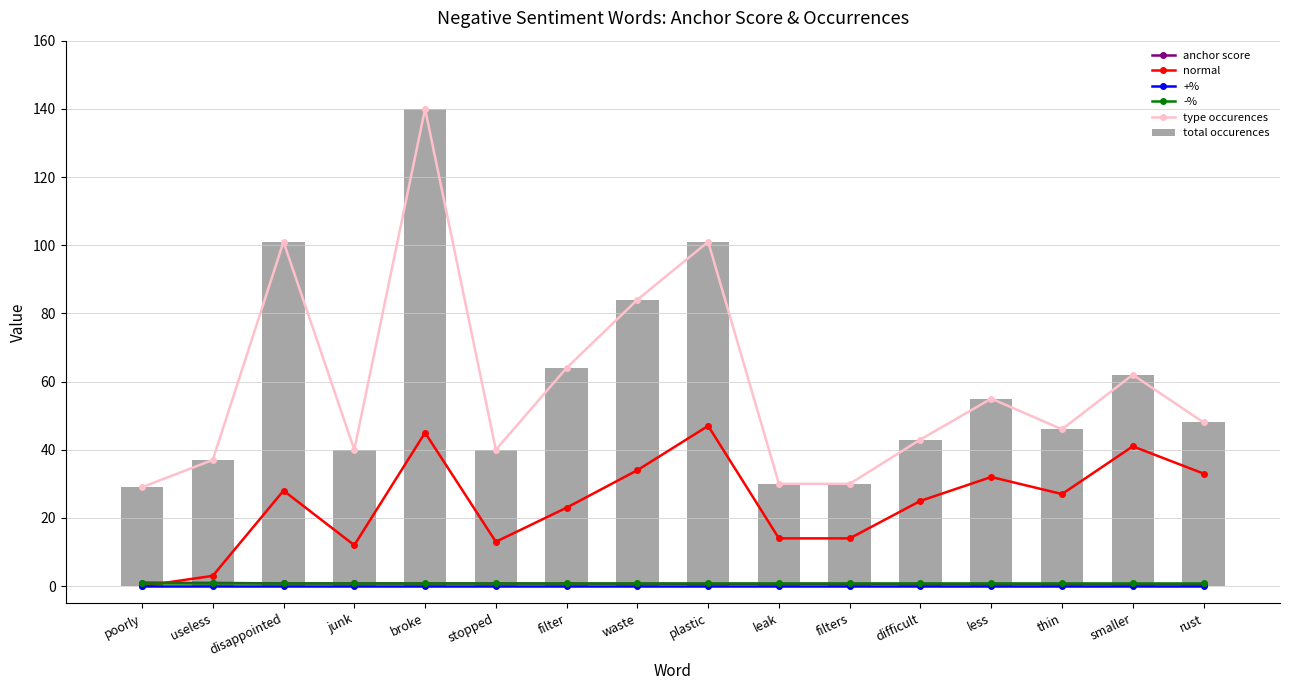

Rank the series at junk from highest to lowest value.

type occurences, total occurences, normal, -%, anchor score, +%